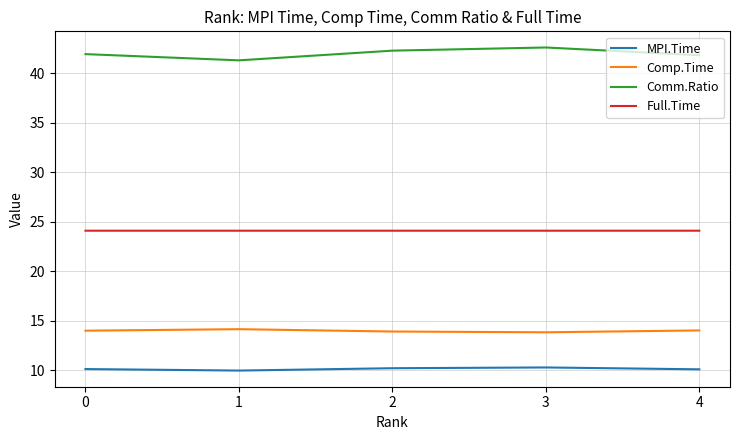

Is it true that MPI.Time equals 10.2 at 2?

True